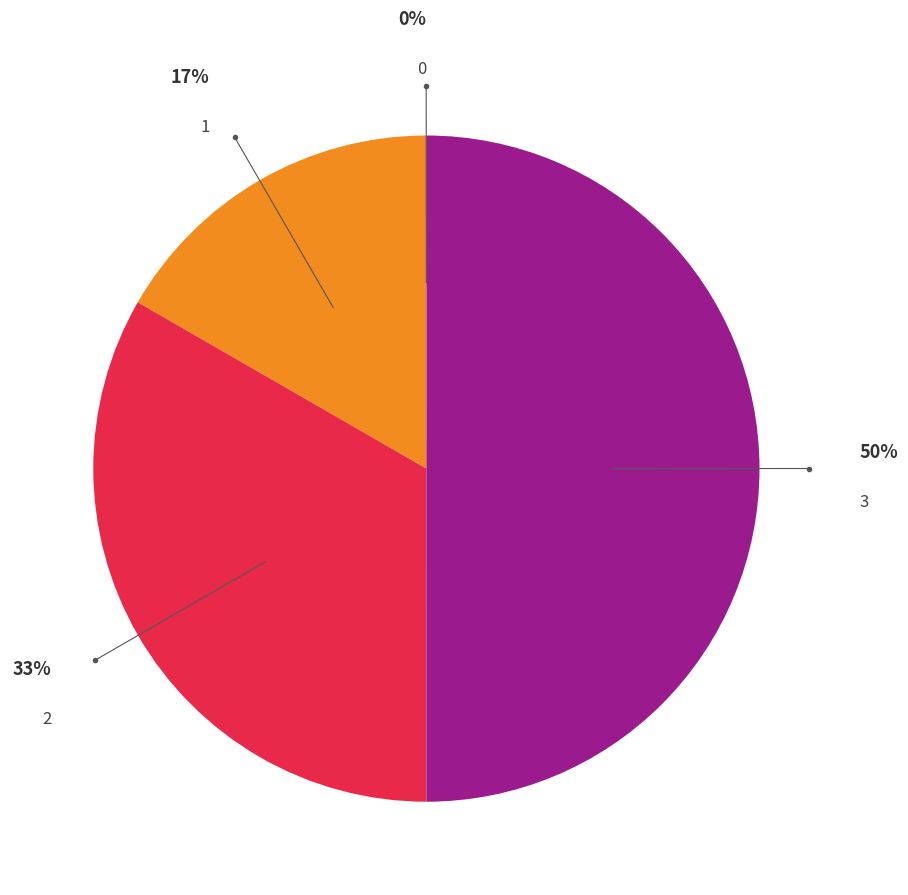

To the nearest percent, what is the average slice percentage?

25%